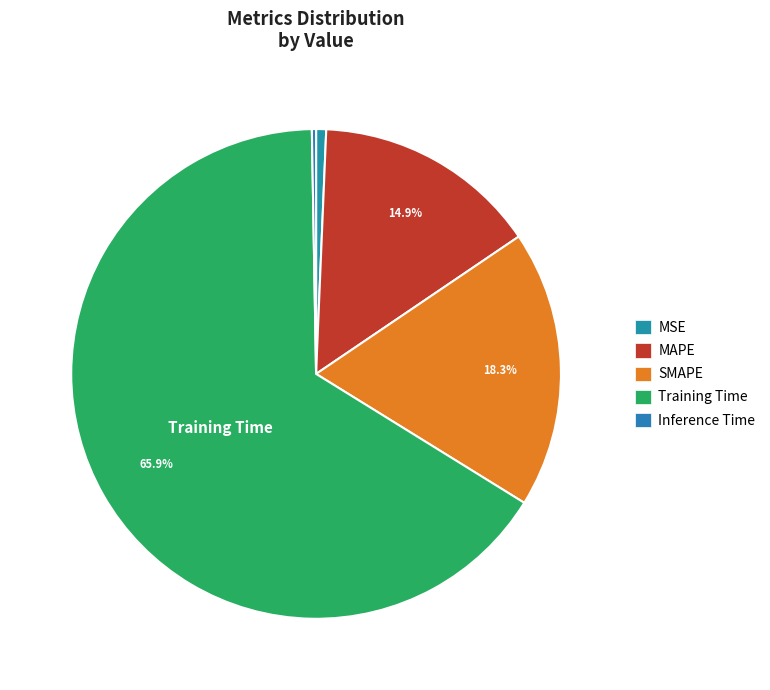

To the nearest percent, what is the difference between the MAPE and Training Time slice percentages?

51%